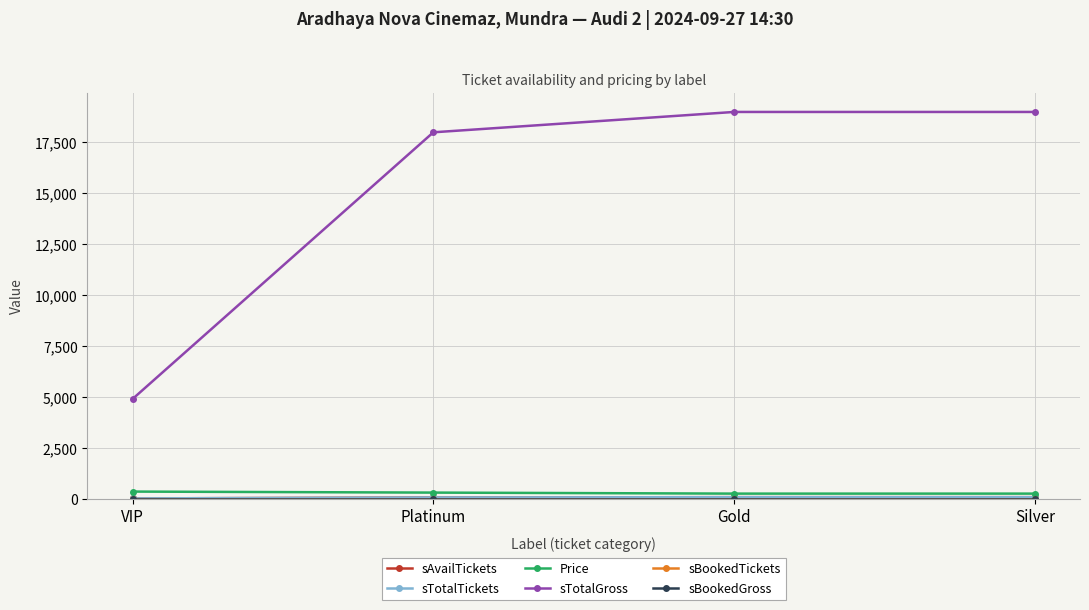

Is this an area chart (filled region under the line)?

No